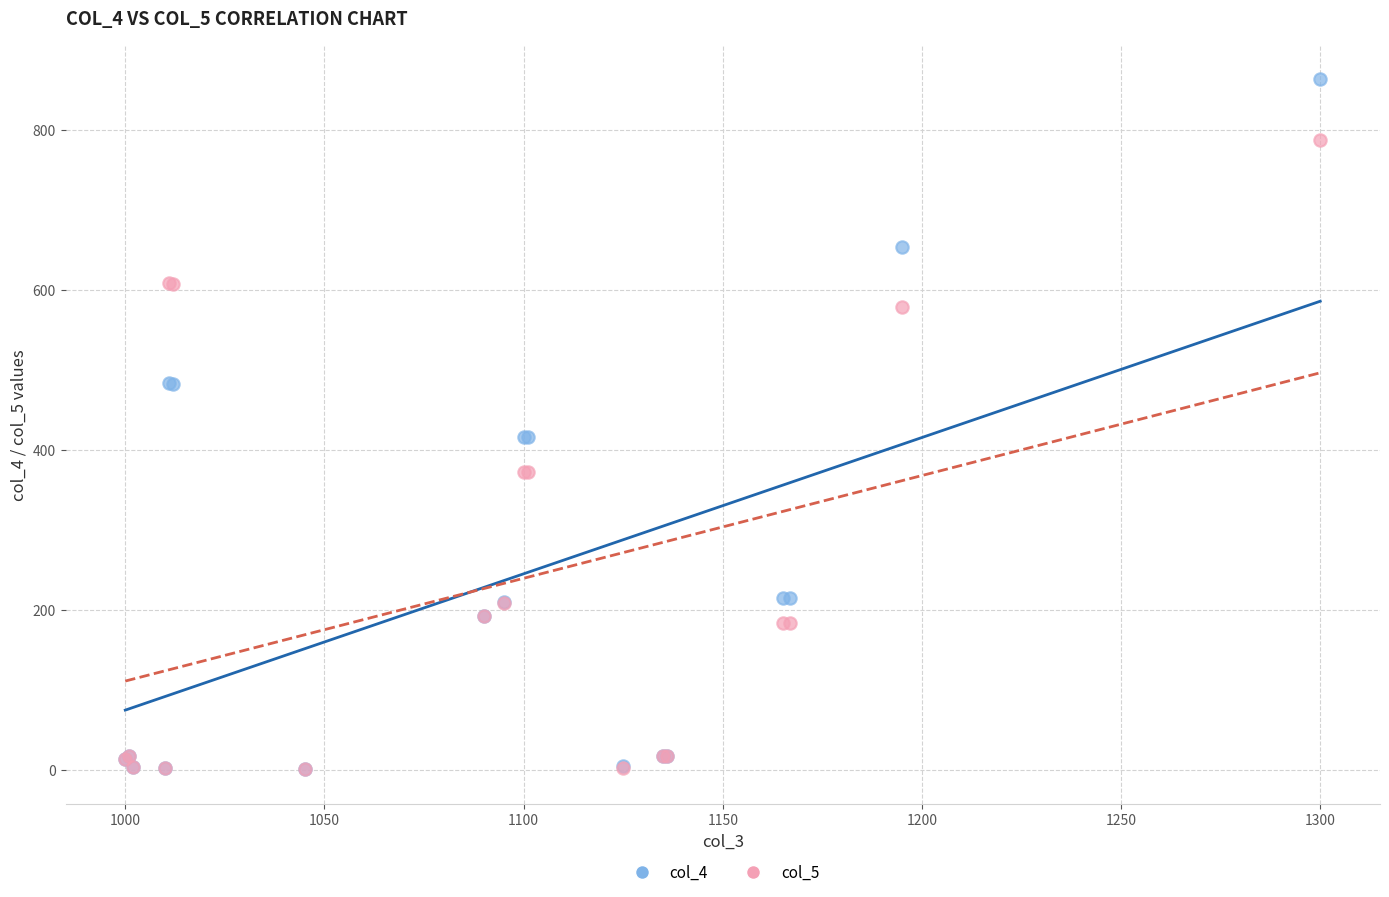

Which series has the largest Y range (max minus min)?

col_4